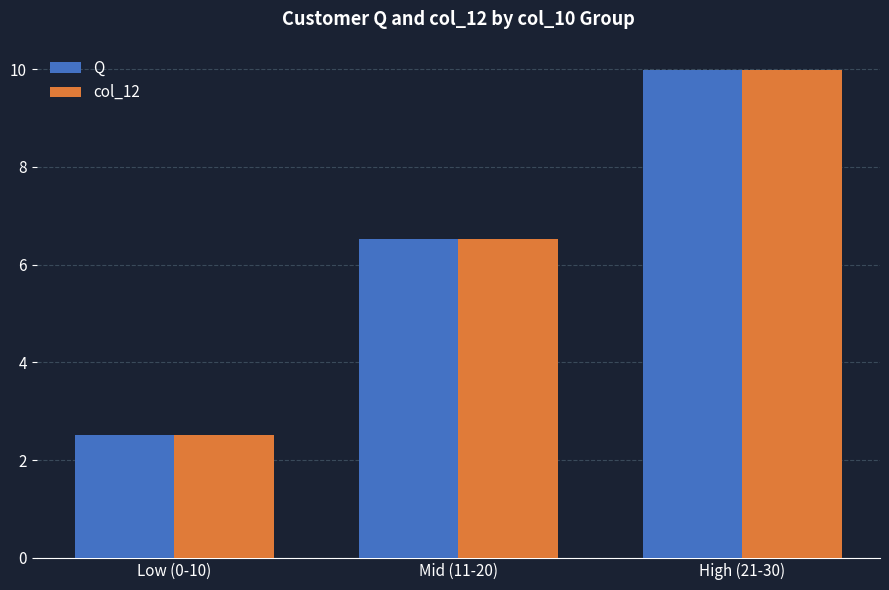

Where is Q nearest to the value 6?

Mid (11-20)